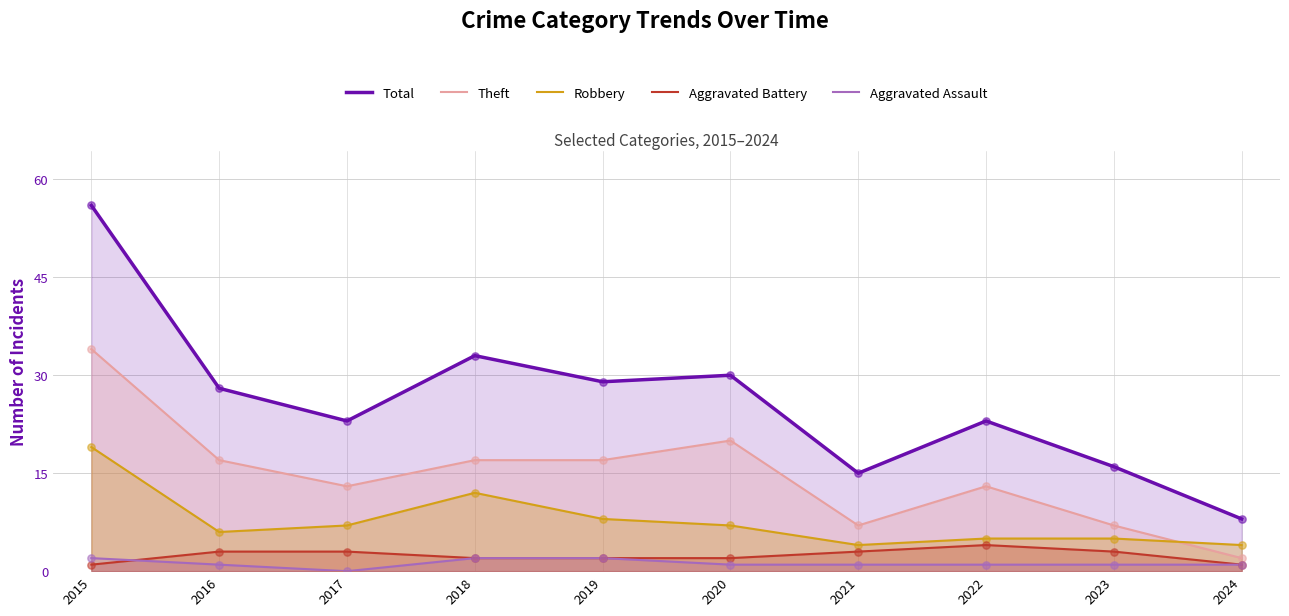

What is the total value across all series at 2015?

112